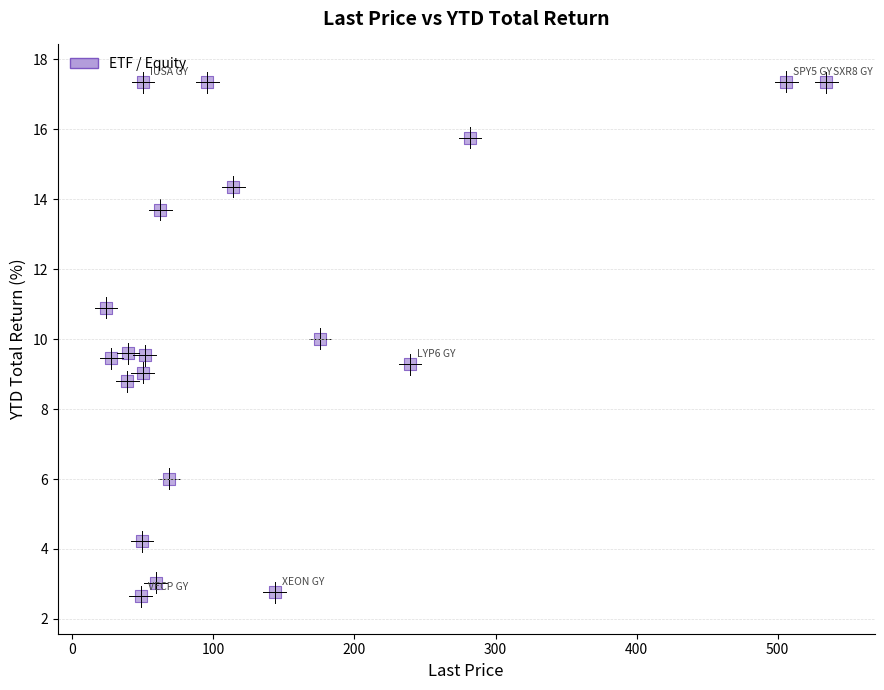

What is the range of Y values (max minus min)?

14.7